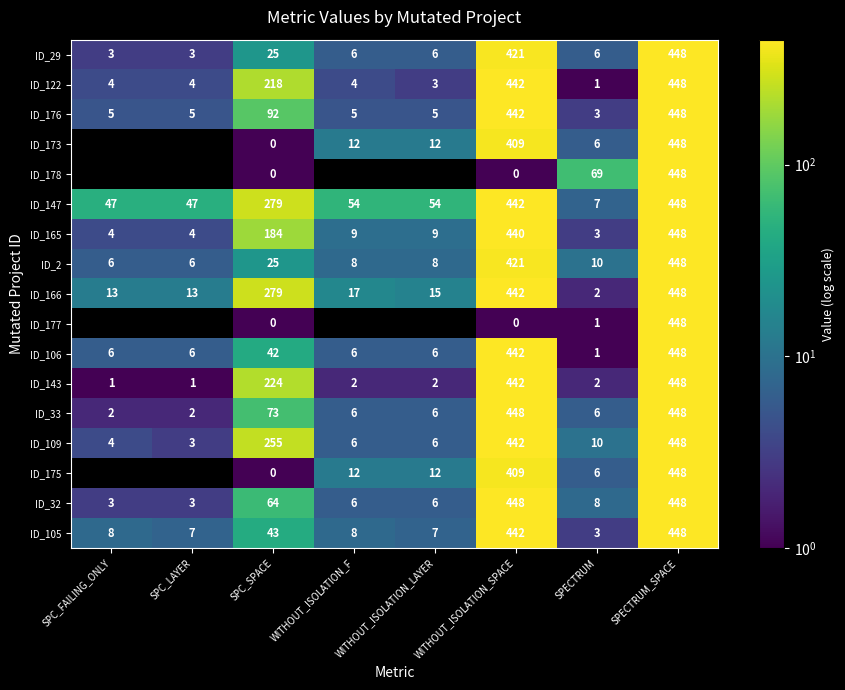

What is the spread (max minus min) of values at WITHOUT_ISOLATION_LAYER?

52.0